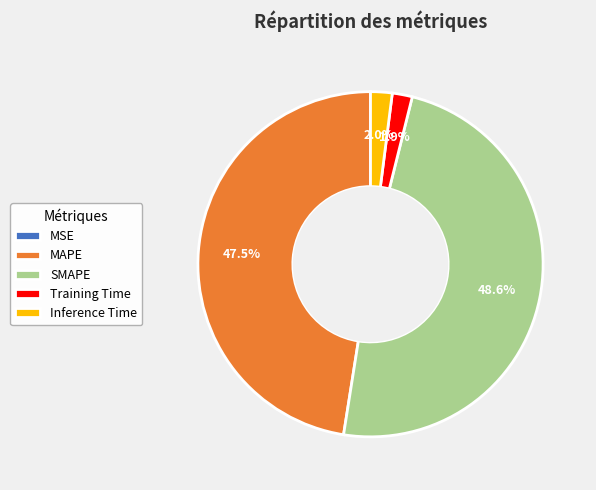

Is there any slice that represents more than half of the pie?

No